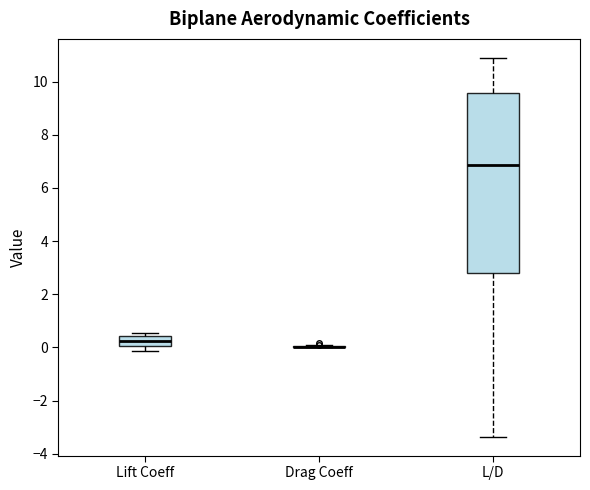

Which box is the tallest, from its lower edge to its upper edge?

L/D